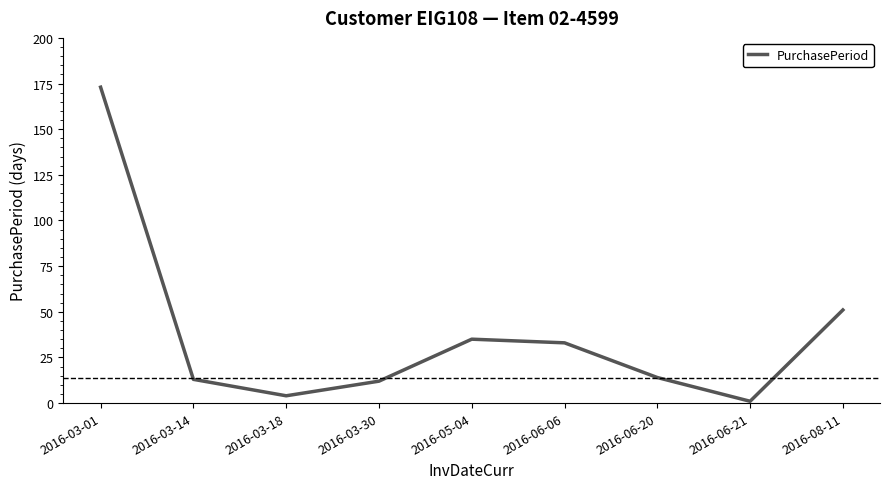

What is the difference between the second highest and second lowest values?

47